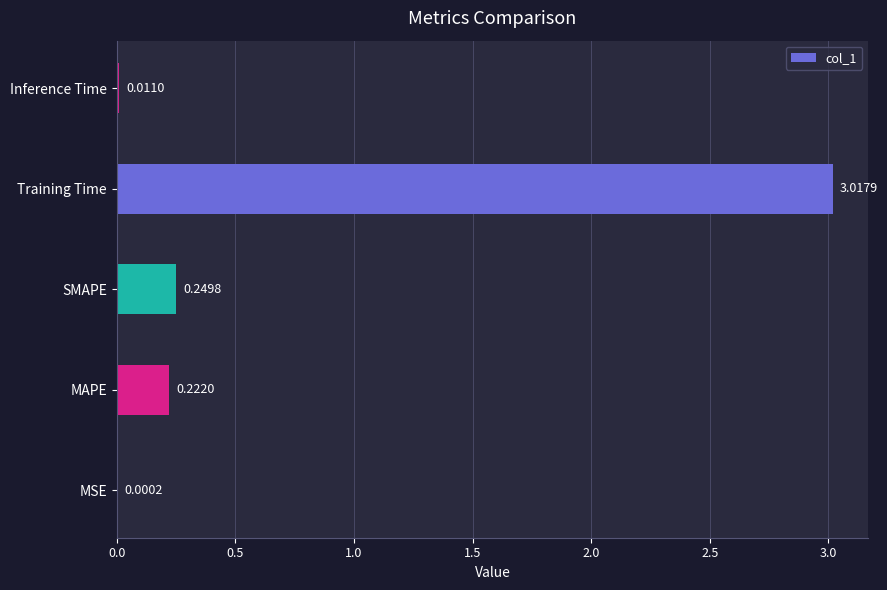

Between MSE and Inference Time, which is larger?

Inference Time